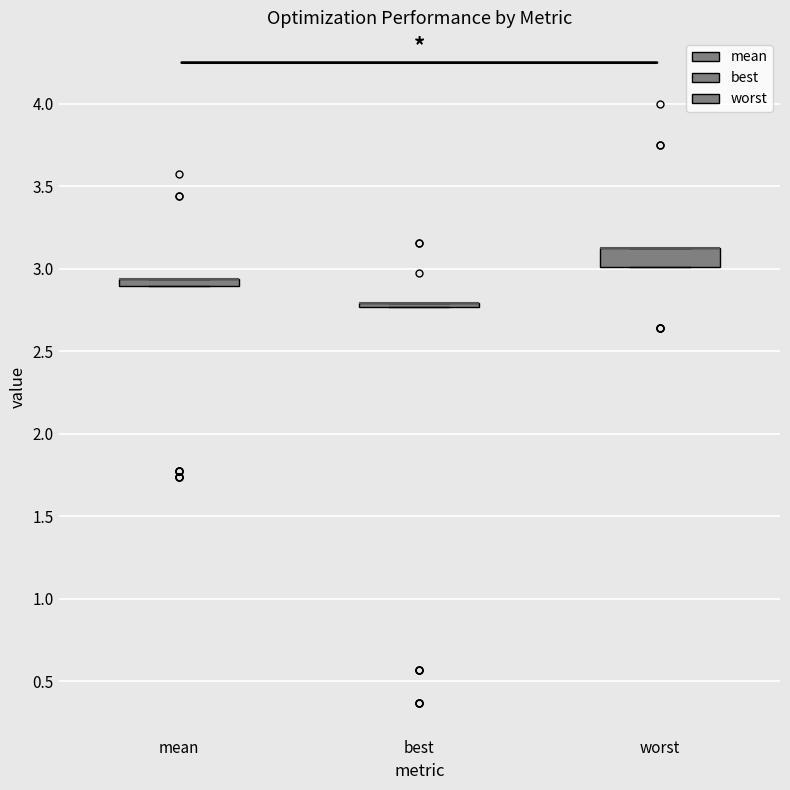

Which box is the tallest, from its lower edge to its upper edge?

worst